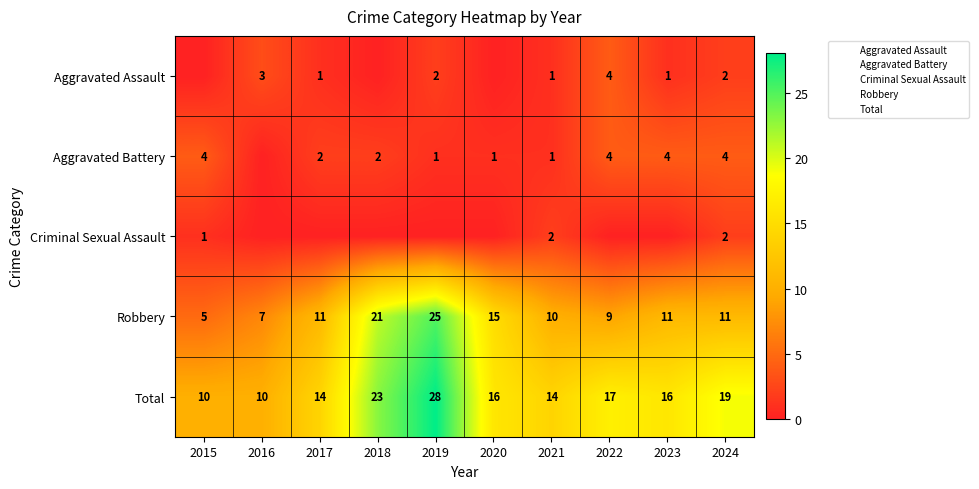

How many values in the Criminal Sexual Assault series exceed 0?

3